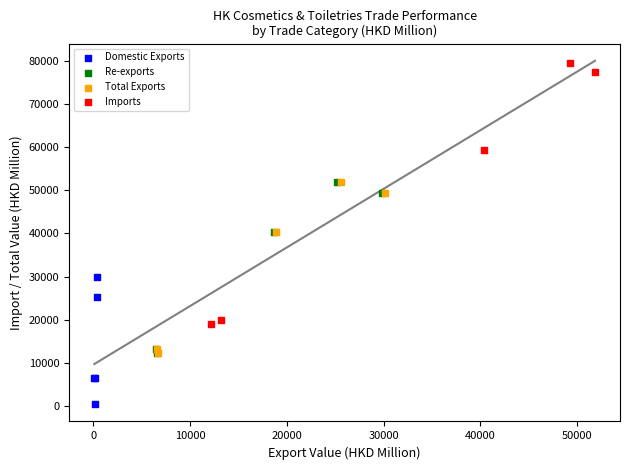

Which series has the widest spread of Y values?

Imports